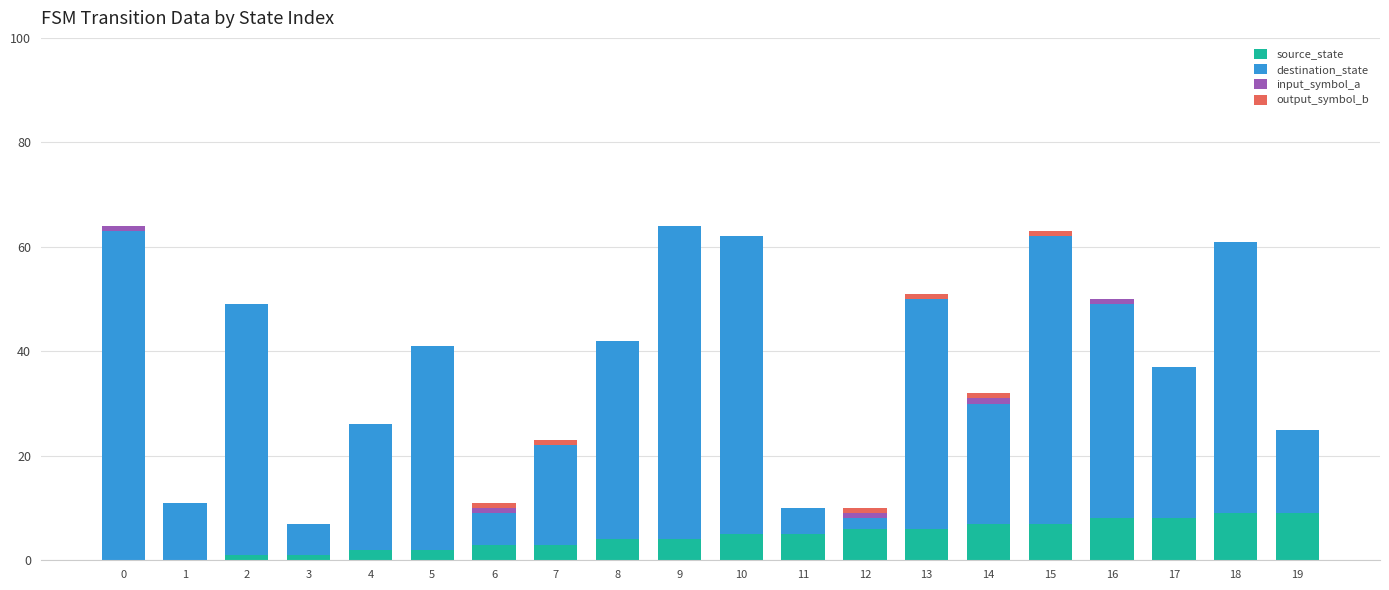

List the labels in order of destination_state value, smallest first.

12, 11, 3, 6, 1, 19, 7, 14, 4, 17, 8, 5, 16, 13, 2, 18, 15, 10, 9, 0